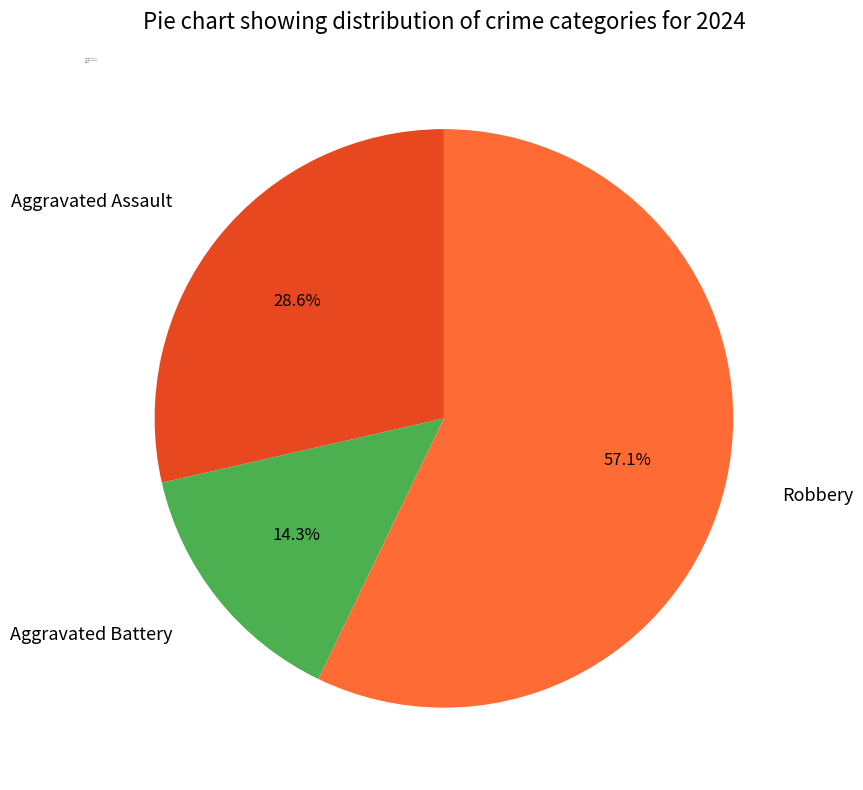

To the nearest percent, what is the difference between the largest and smallest slice percentages?

43%